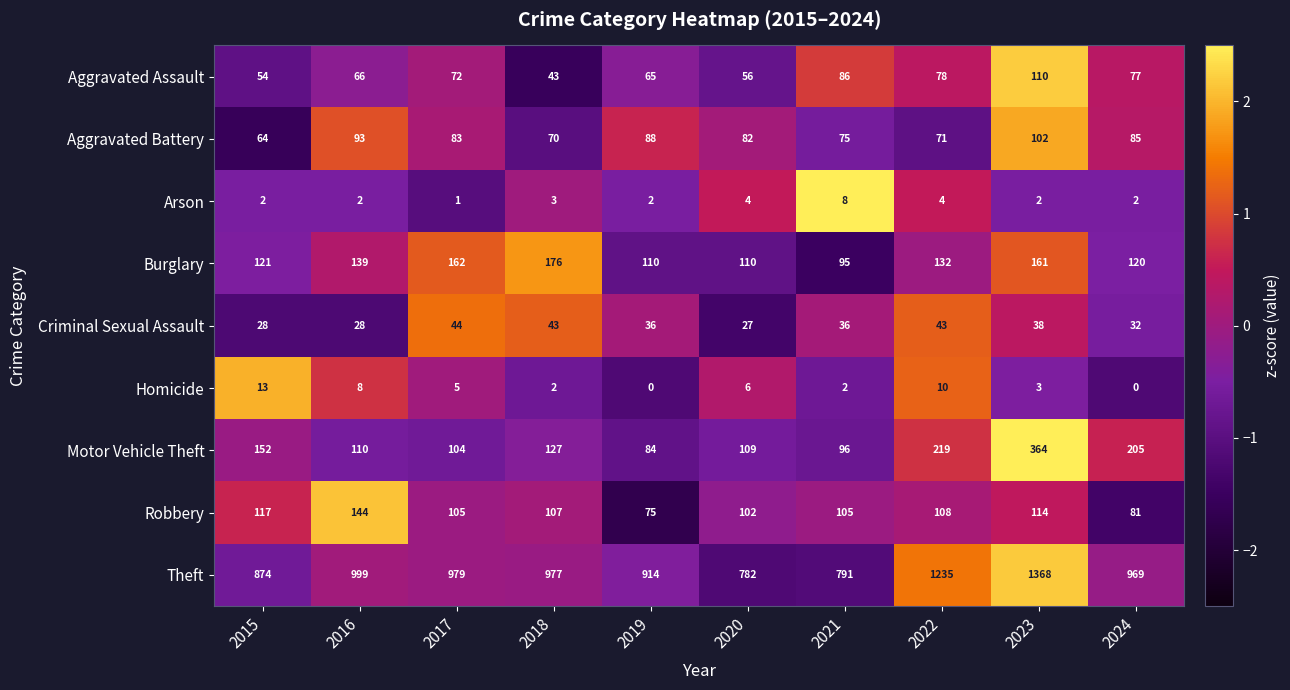

What is the highest value of the Burglary series?

176